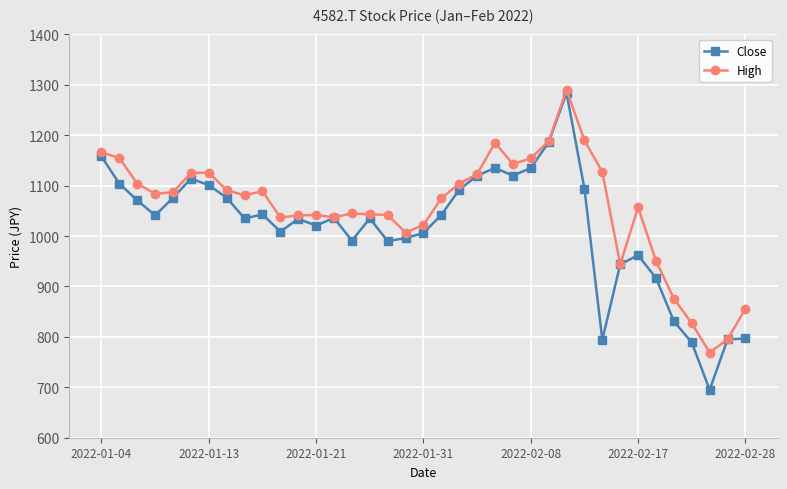

What is the maximum value shown in the chart?

1290